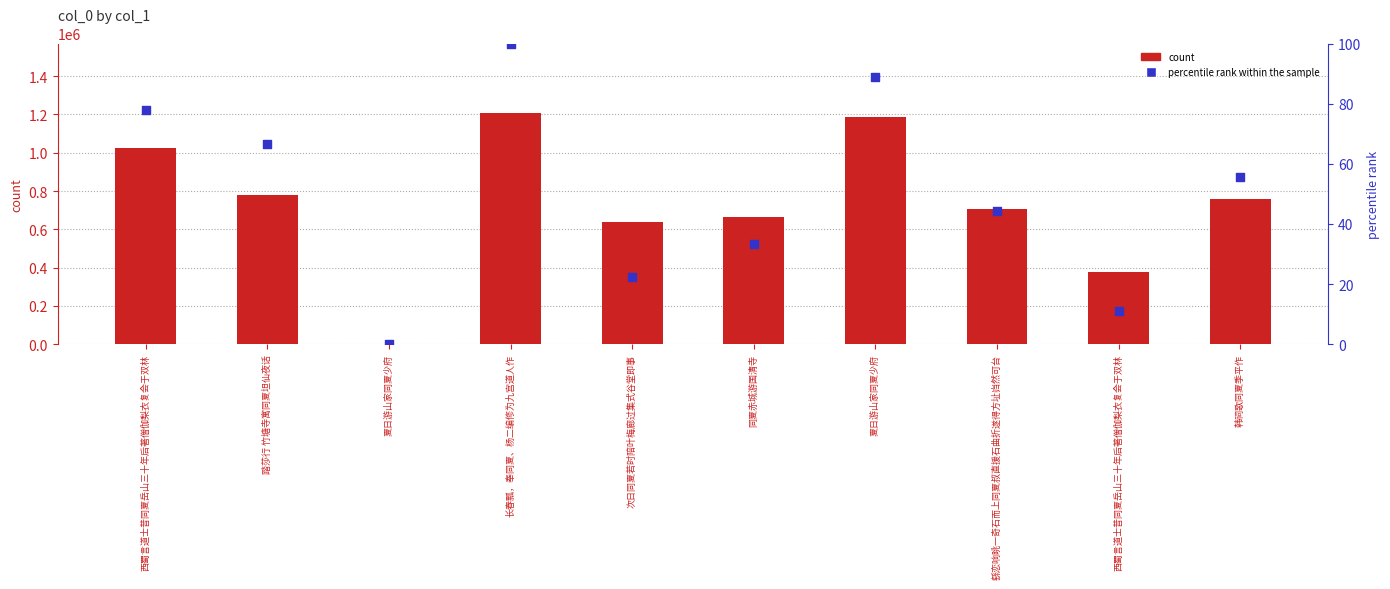

Which series has the largest total across all categories?

count